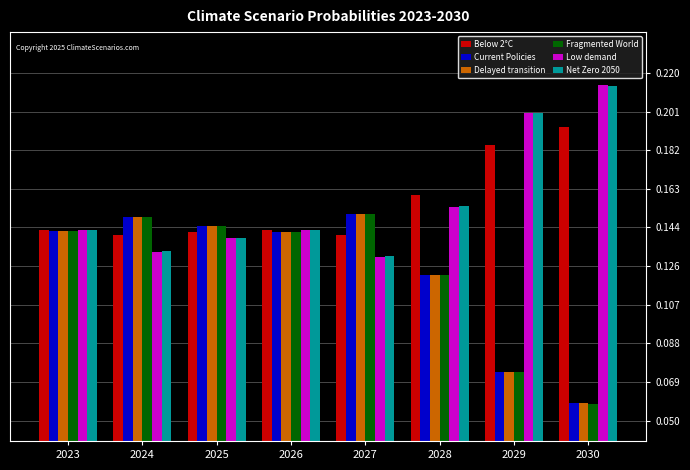

How many Current Policies values are between 0 and 1?

8